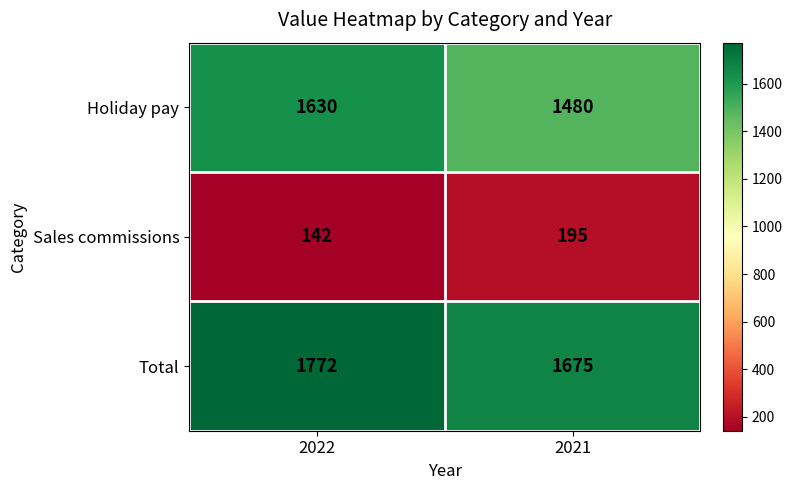

What is the difference between the Total values at 2021 and 2022?

97